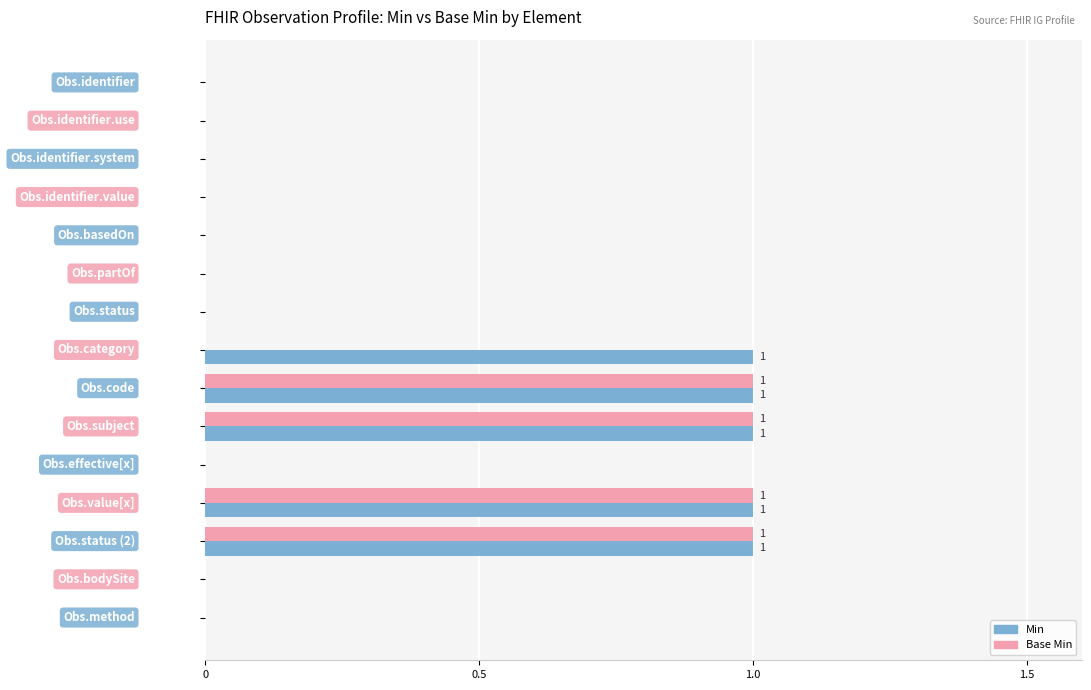

List the series in order of their peak value, lowest first.

Min, Base Min